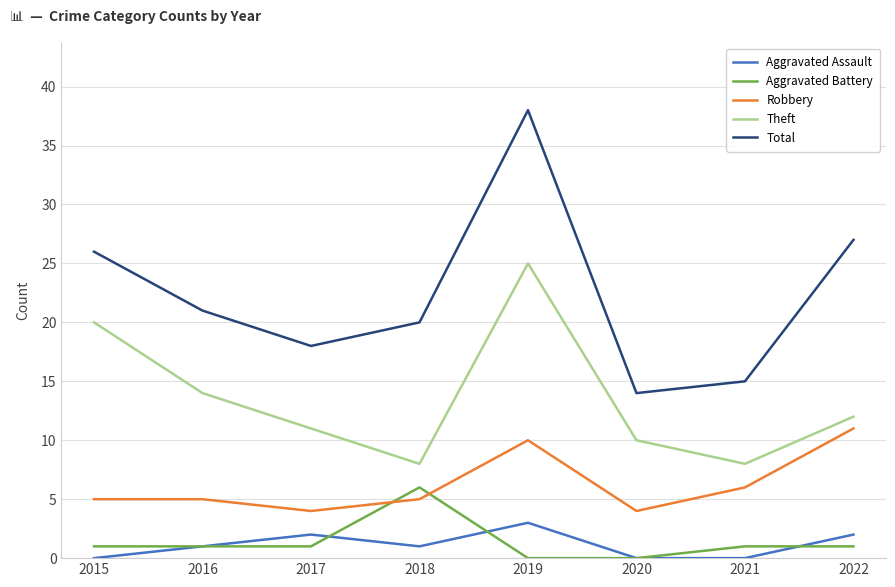

What is the maximum value shown in the chart?

38